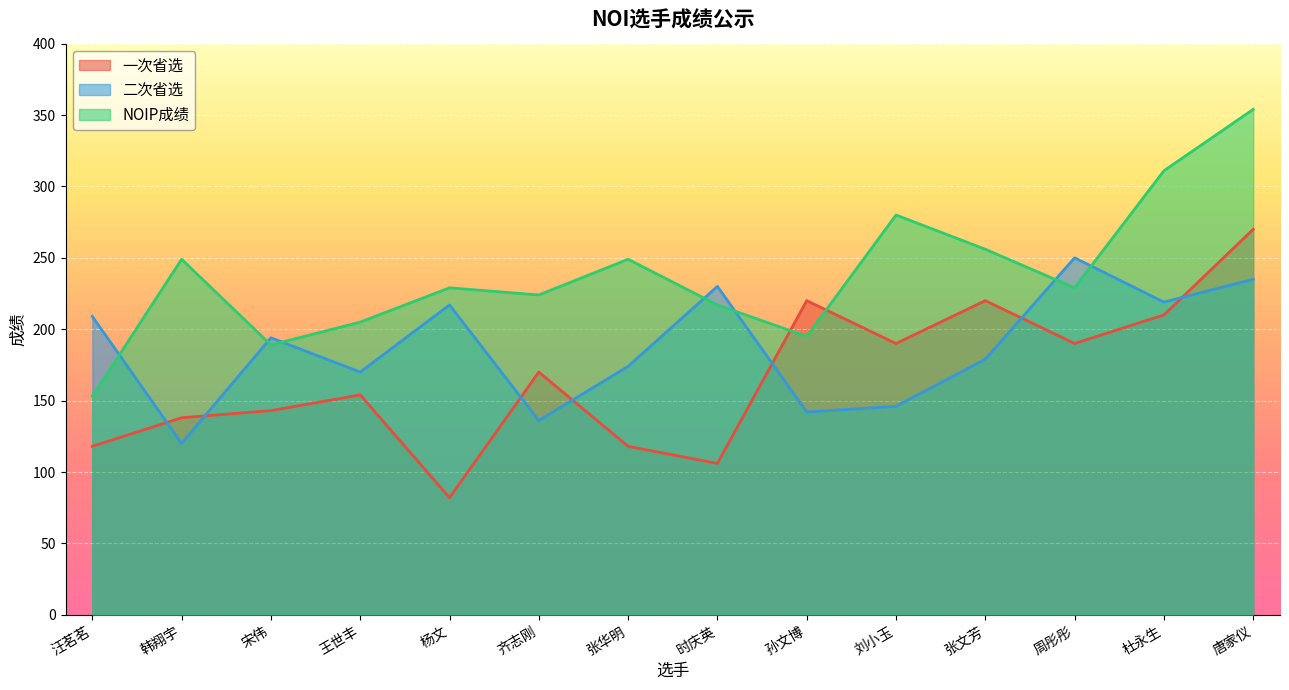

Which category has the highest value across all series?

唐家仪